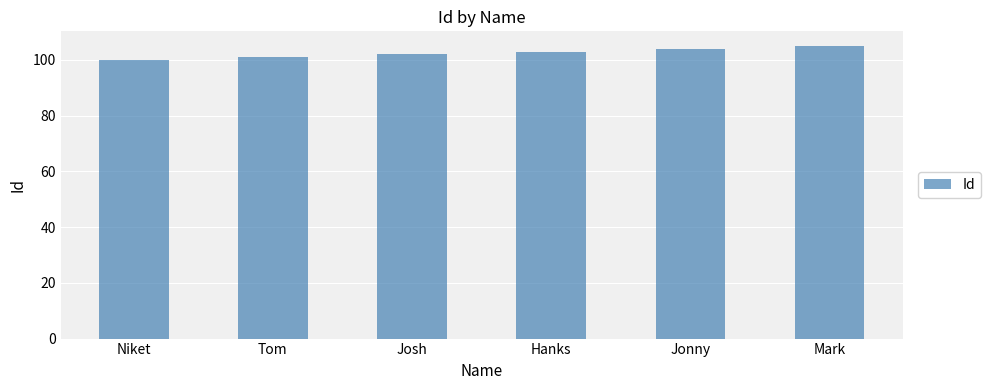

What is the label of the 4th bar from the right?

Josh